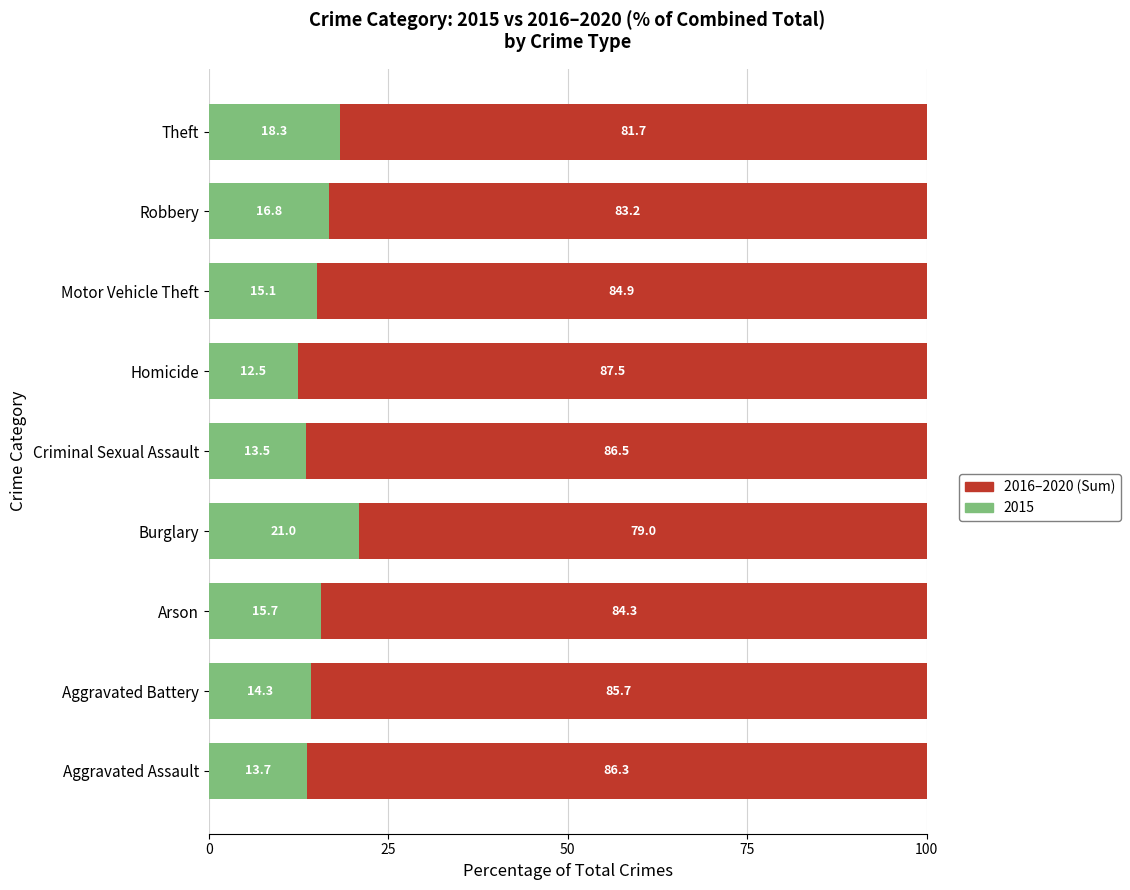

Which category has the highest value in the 2015 series?

Burglary